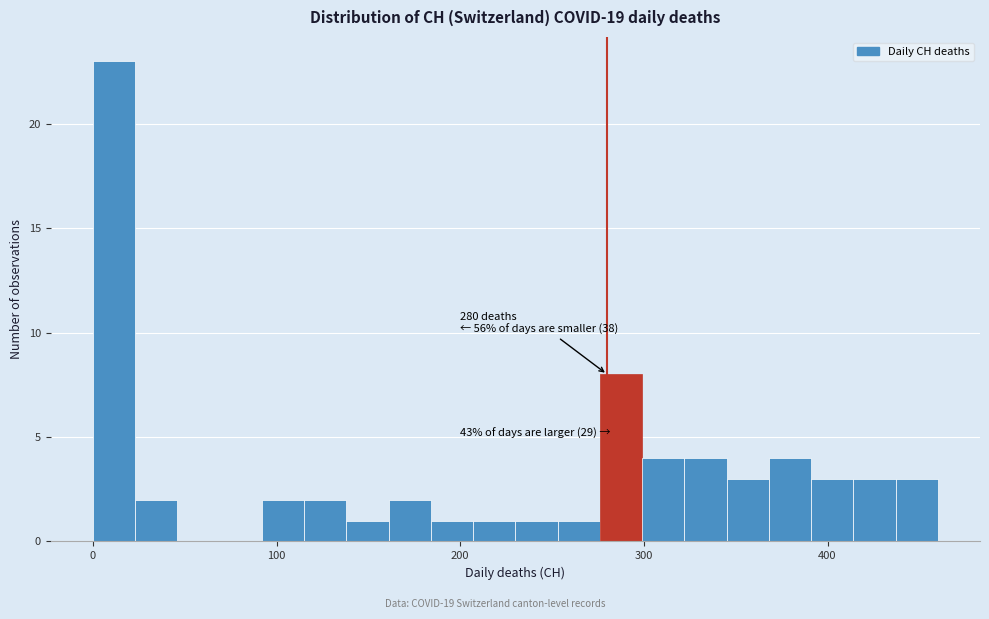

Read against the x-axis, roughly where is the centre of the tallest bar?

10